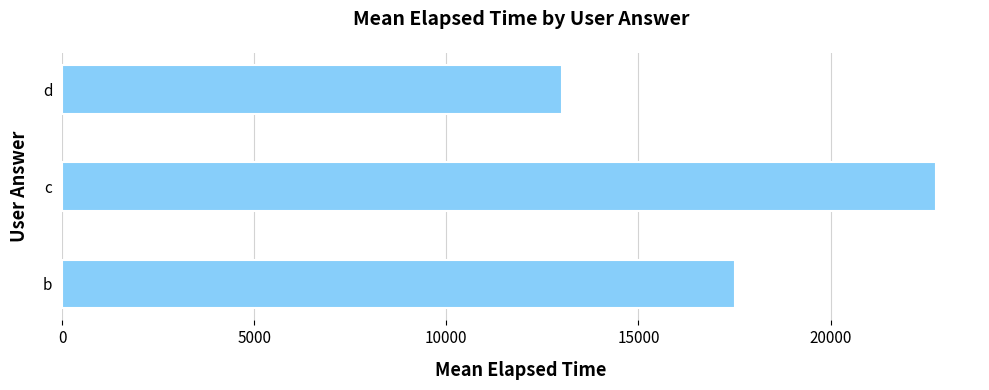

What is the difference between the values at c and b?

5250